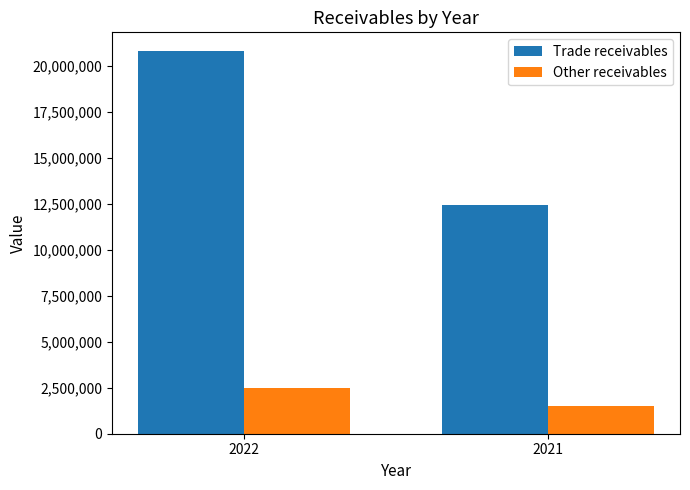

What is the value of the Trade receivables bar at the 2nd from the left?

12458361